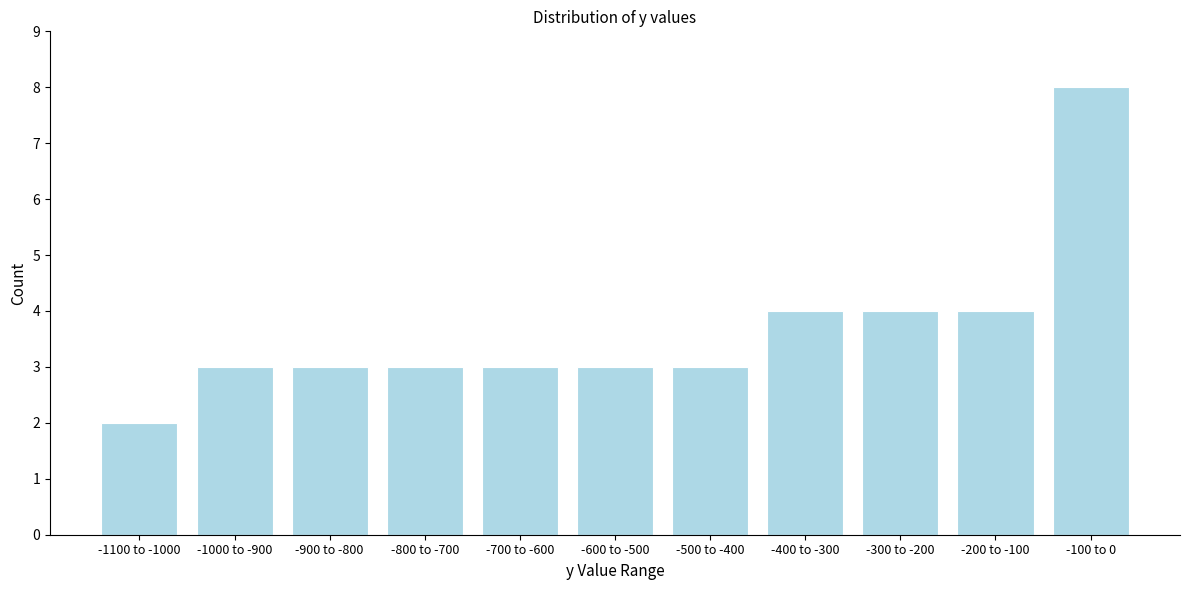

Reading left to right, what are all the values shown in this chart?

2	3	3	3	3	3	3	4	4	4	8